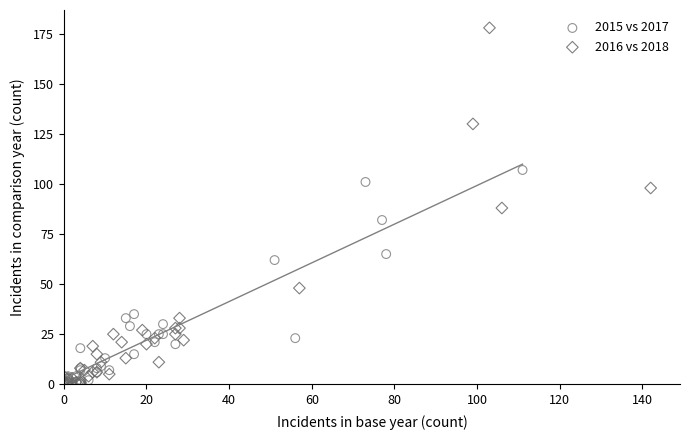

Which series has the widest spread of Y values?

2016 vs 2018